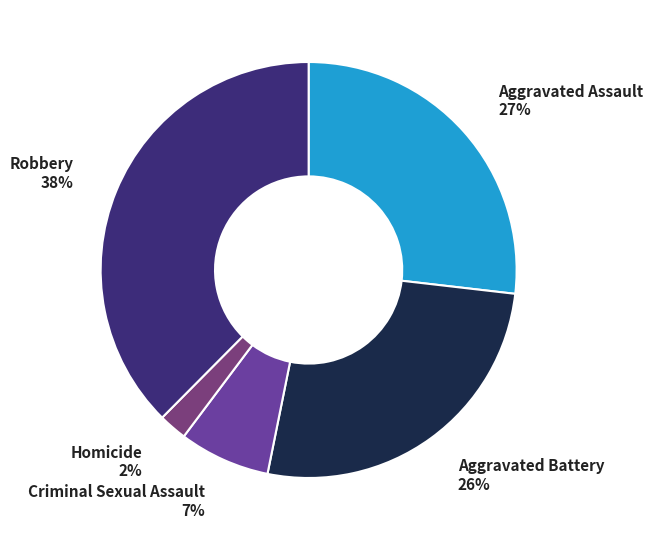

Which category has the smallest portion of the pie?

Homicide